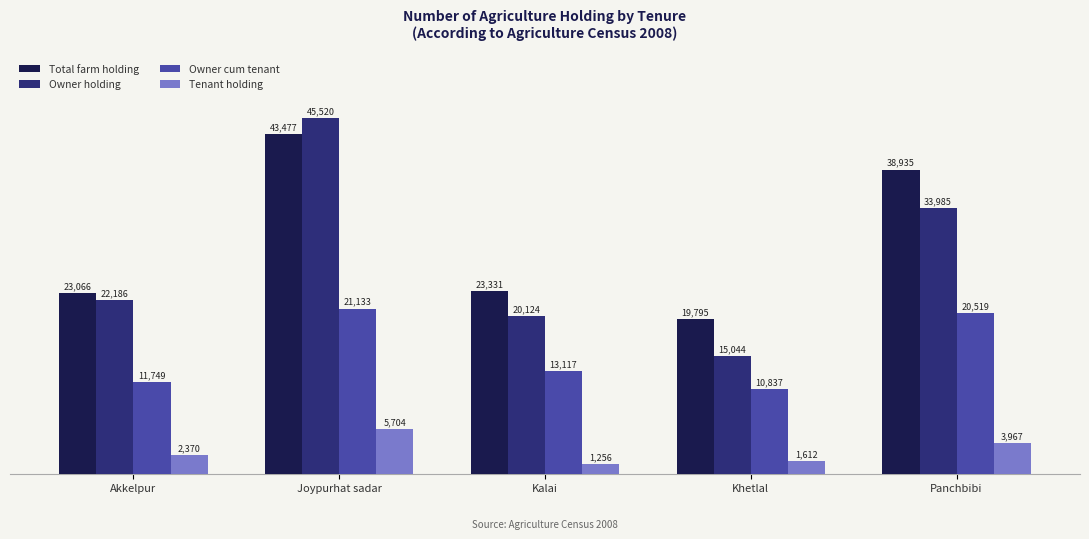

What is the label of the 2nd bar from the right?

Khetlal